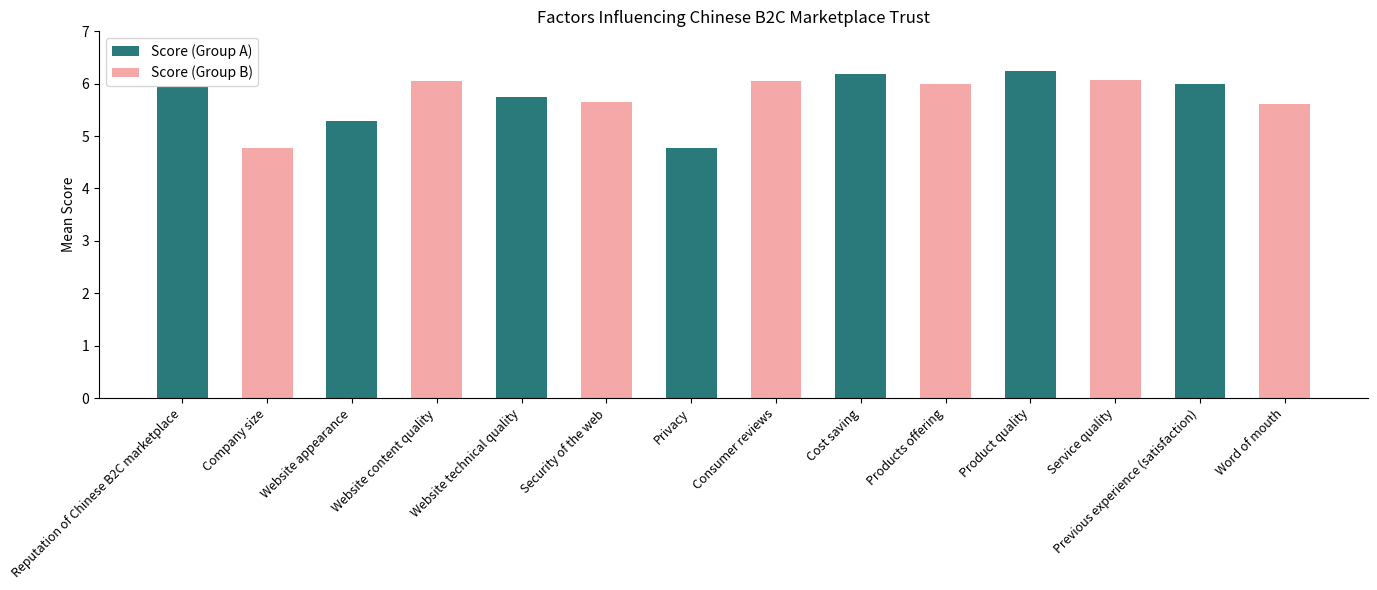

At Privacy, list the series in order from largest to smallest.

Score (Group B), Score (Group A)